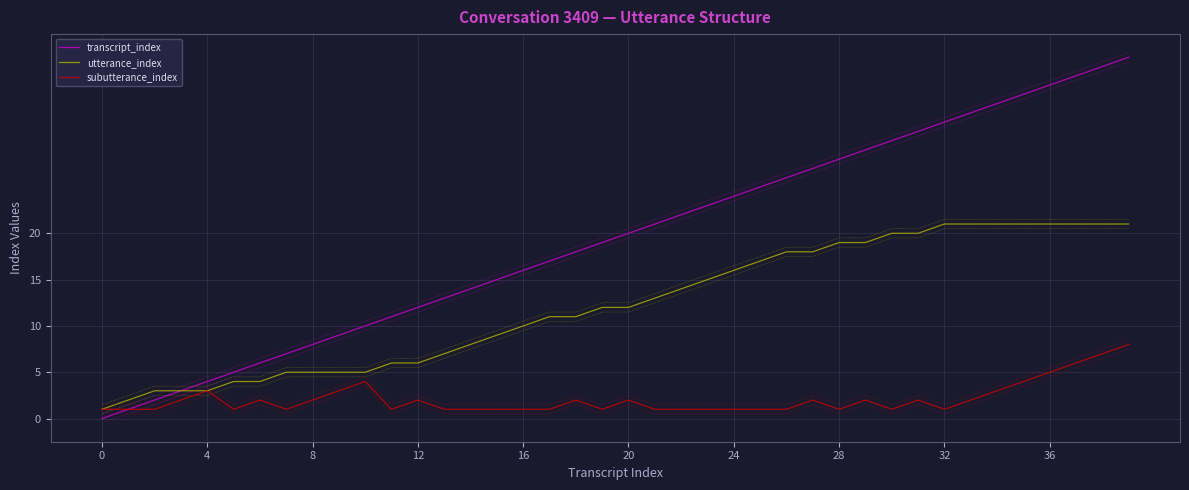

What is the label of the 27th point from the right?

13